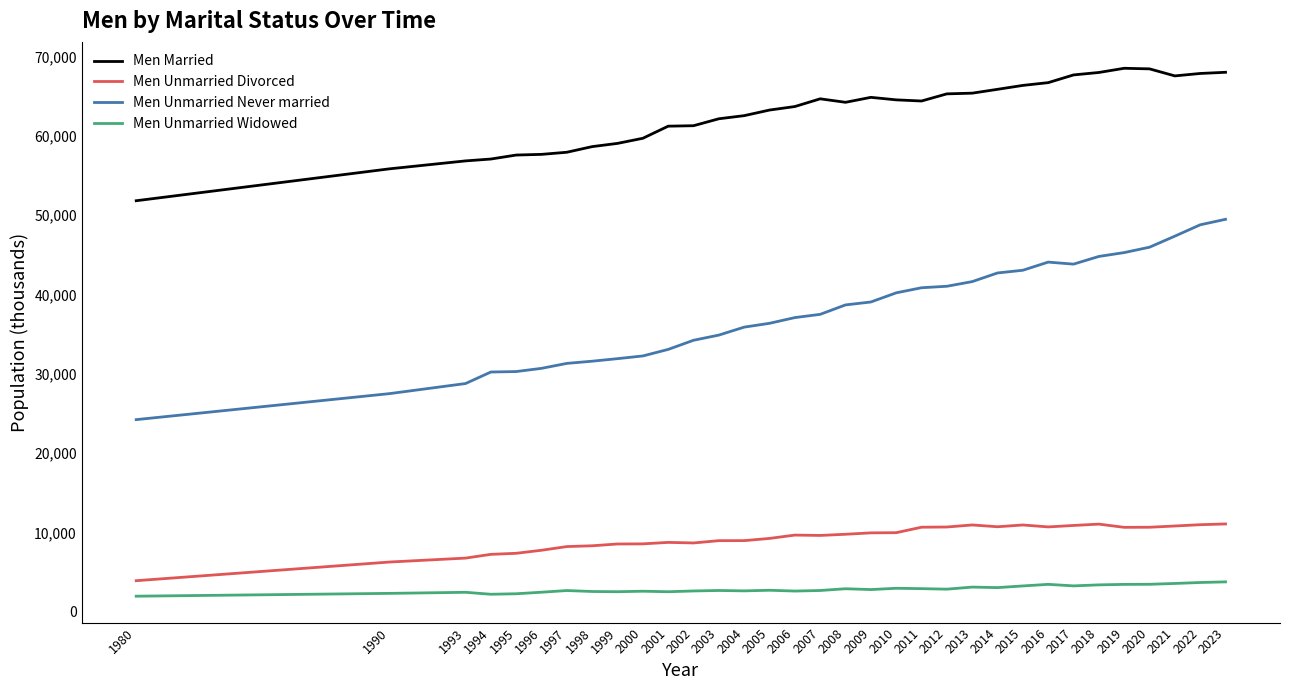

Which category has the lowest value in the Men Unmarried Divorced series?

1980